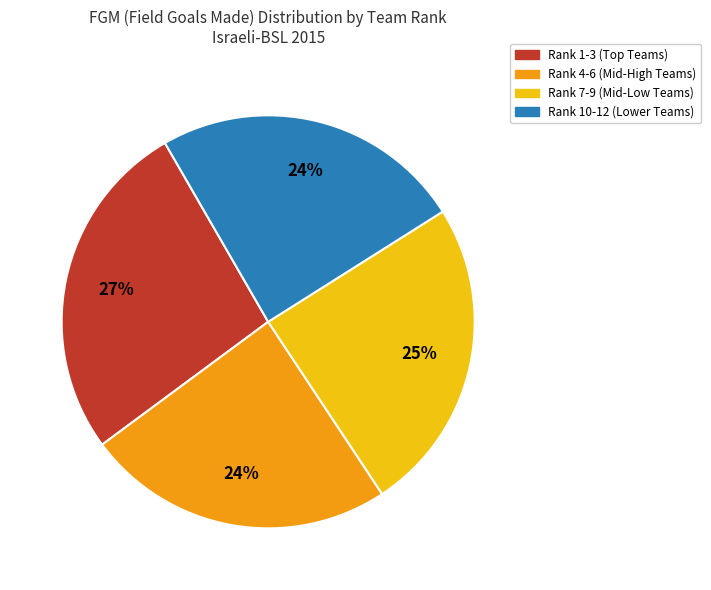

To the nearest percent, what is the difference between the largest and smallest slice percentages?

3%